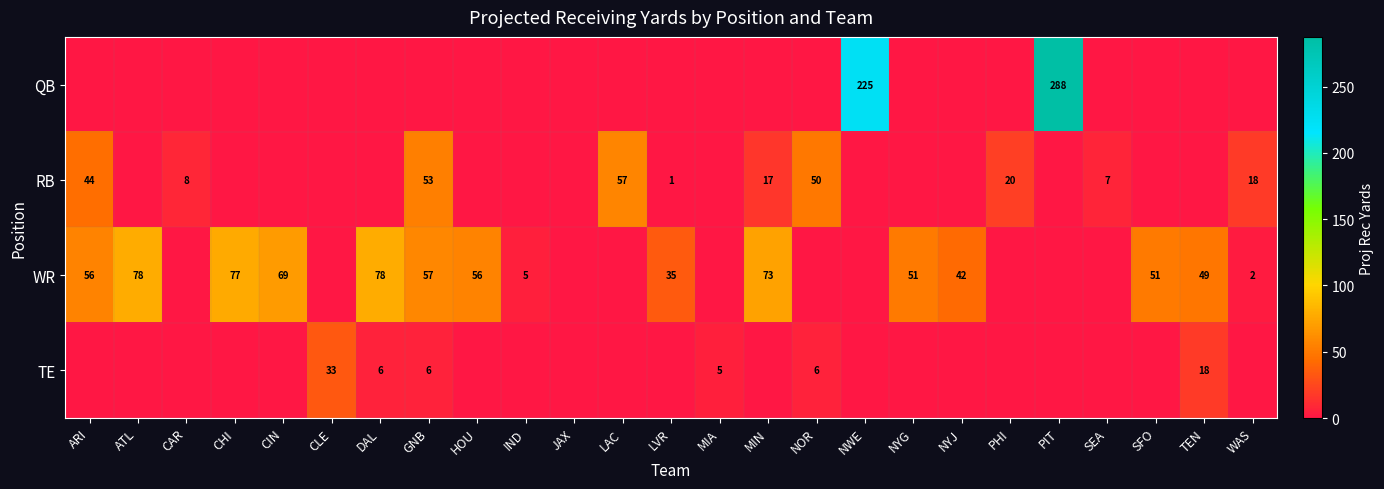

Is it true that WR equals 111 at CHI?

False